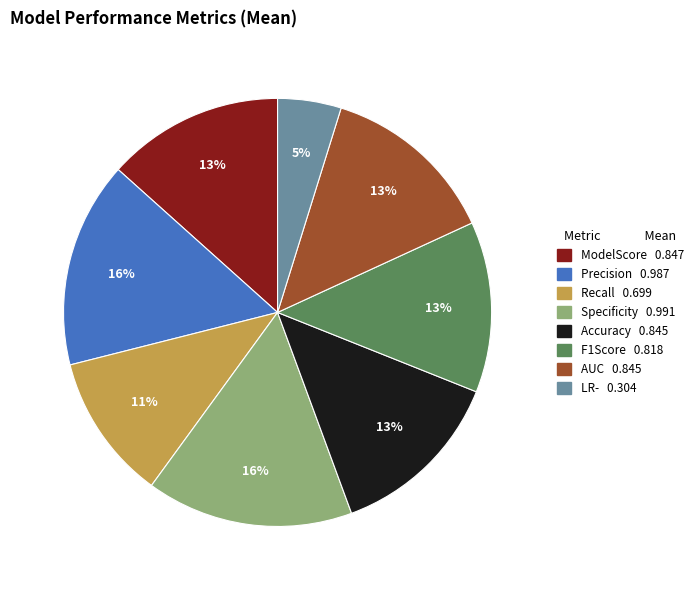

Is it true that LR- is 5% of the pie?

True